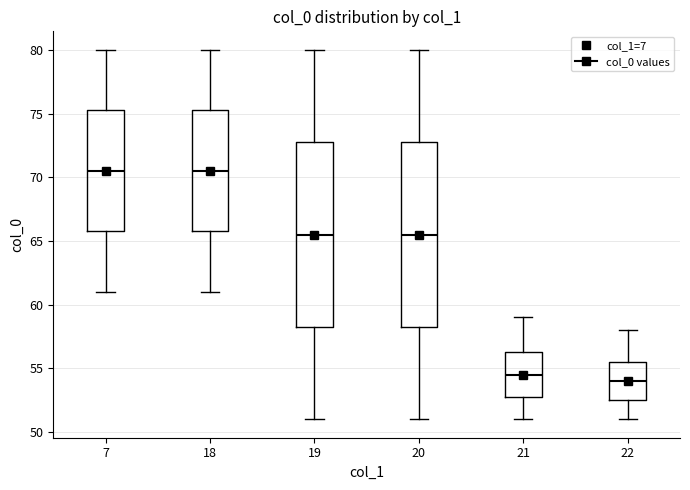

Reading left to right, transcribe this box plot: for each box, give where its median line is, the range the box spans, and where its two whiskers end, as read against the y-axis. The values are not printed on the chart, so give them approximately, as read against the axis.

7: median 70.5, box 66.0 to 75.5, whiskers 61.0 to 80.0
18: median 70.5, box 66.0 to 75.5, whiskers 61.0 to 80.0
19: median 65.5, box 58.5 to 73.0, whiskers 51.0 to 80.0
20: median 65.5, box 58.5 to 73.0, whiskers 51.0 to 80.0
21: median 54.5, box 53.0 to 56.5, whiskers 51.0 to 59.0
22: median 54.0, box 52.5 to 55.5, whiskers 51.0 to 58.0